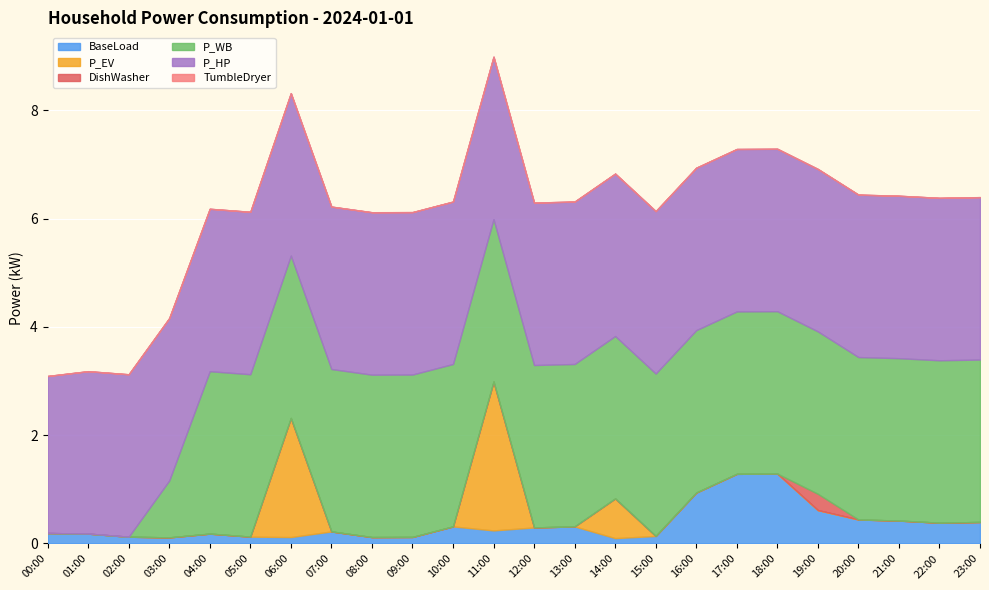

How many data points does each series have?

24